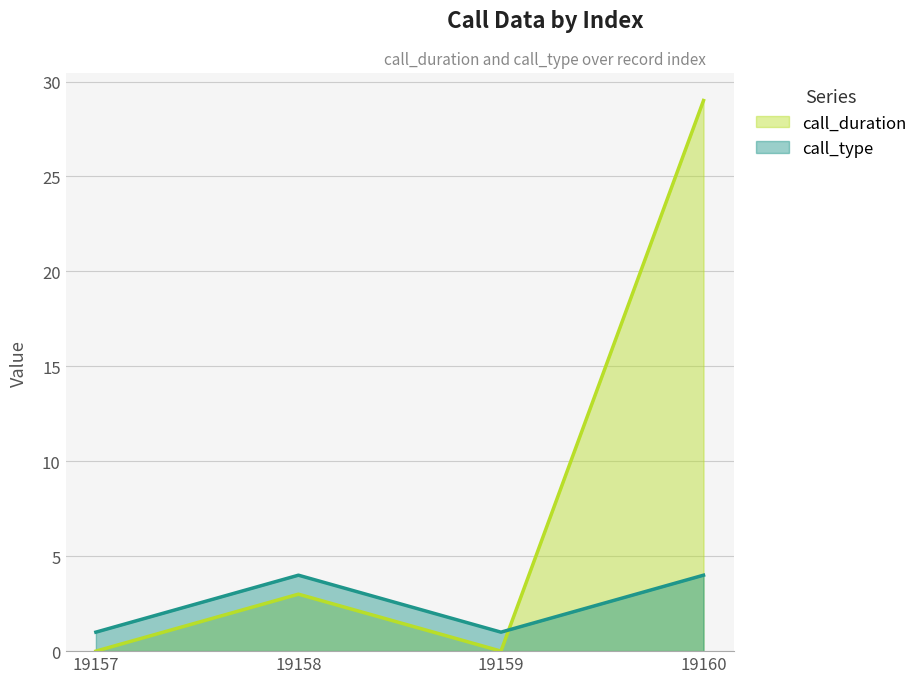

How many times do call_type and call_duration cross each other?

1